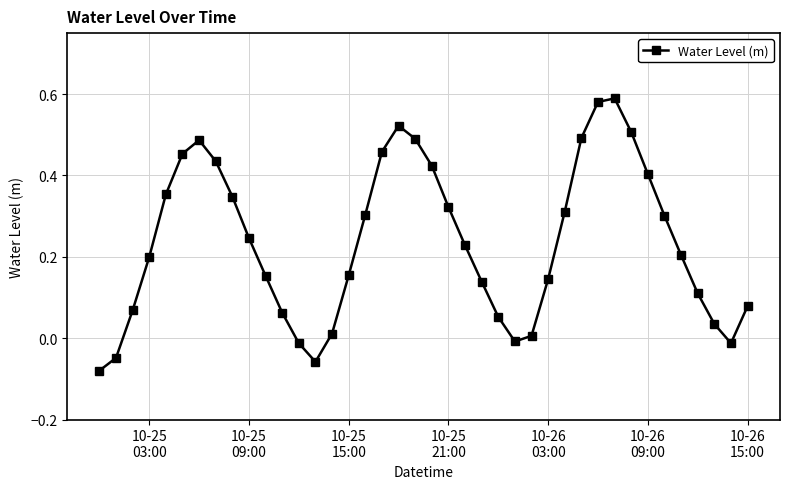

True or false: the data has more than 2 interior local peaks.

True